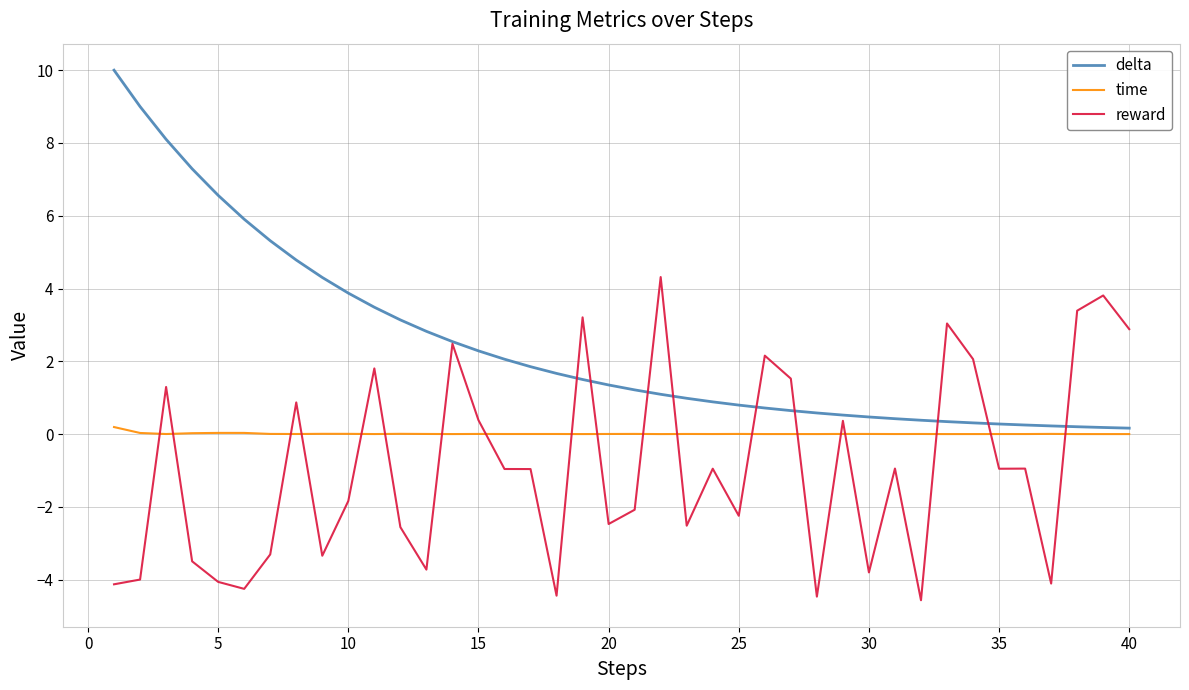

Which series has the widest spread of values?

delta